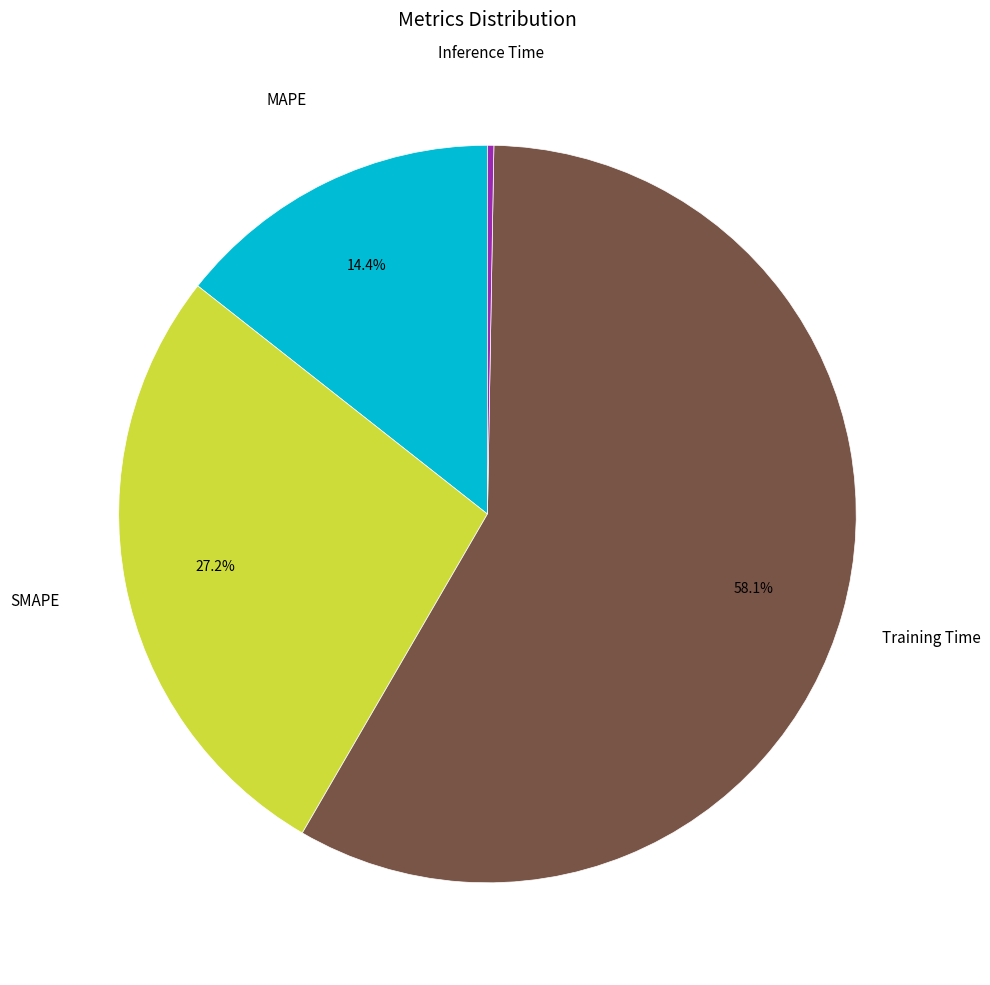

Is there any slice that represents more than half of the pie?

Yes